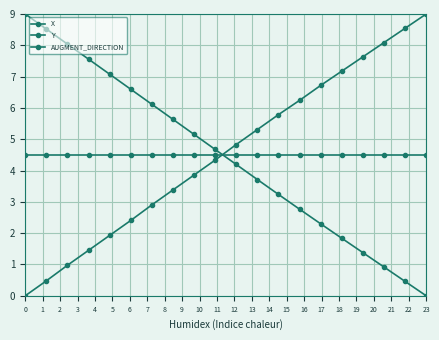

Does the chart have visible grid lines?

Yes